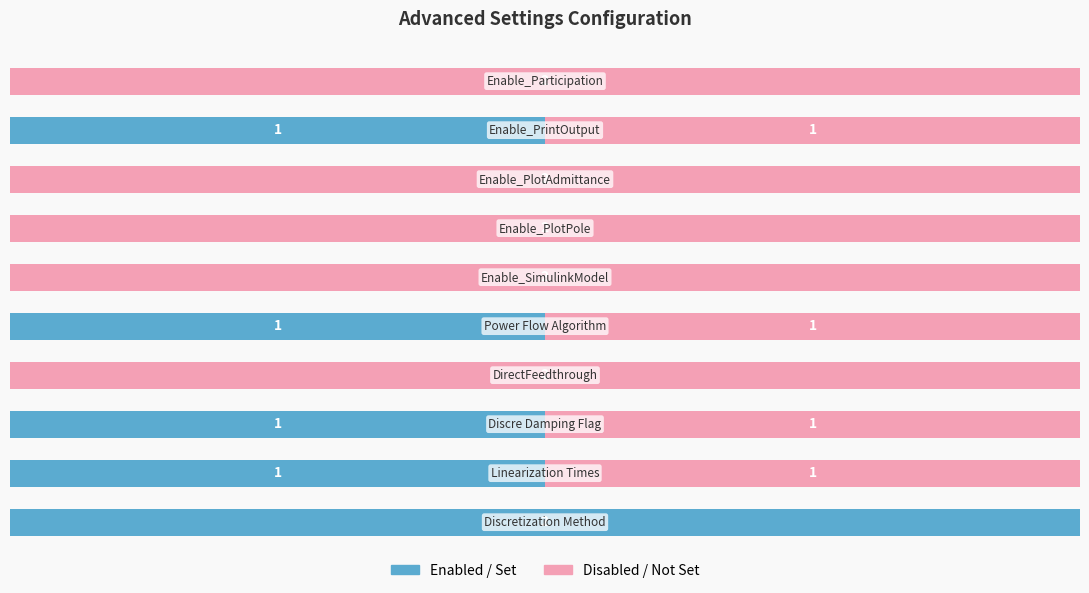

The value of Value at 1 is 0. True or false?

False